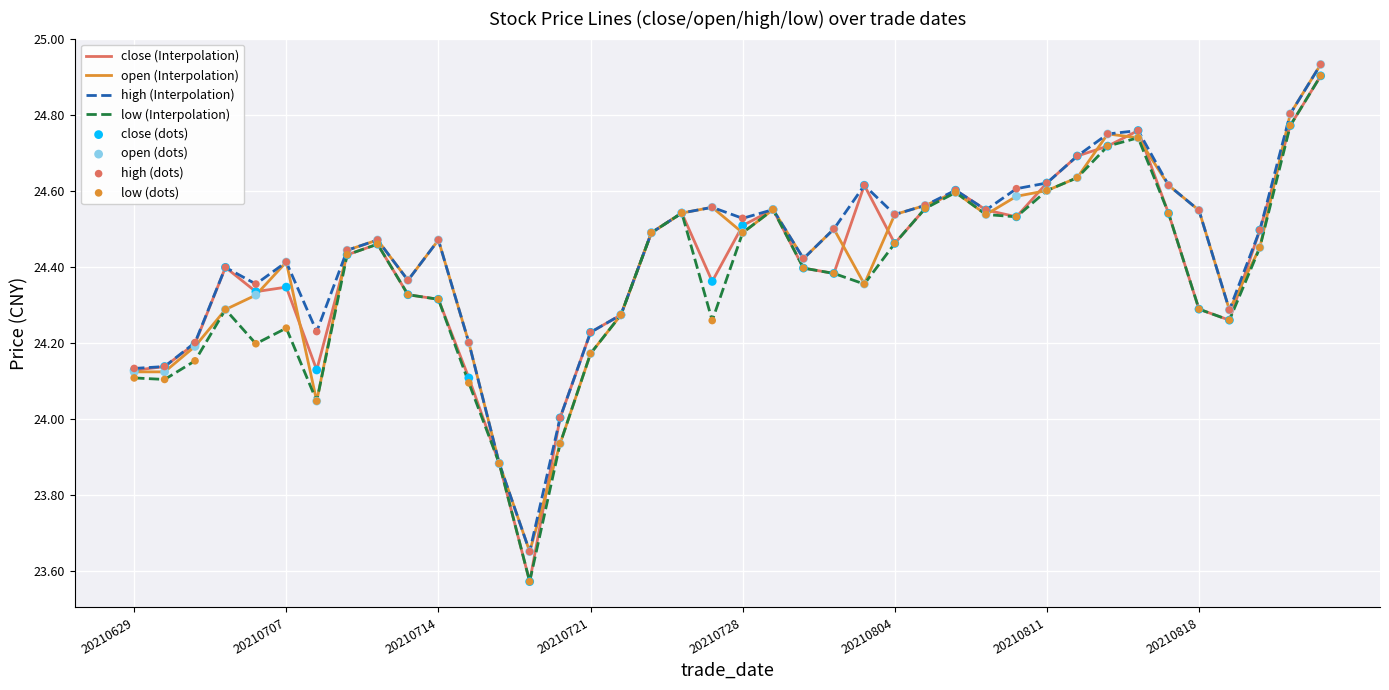

At which category is the sum across all series the highest?

20210824